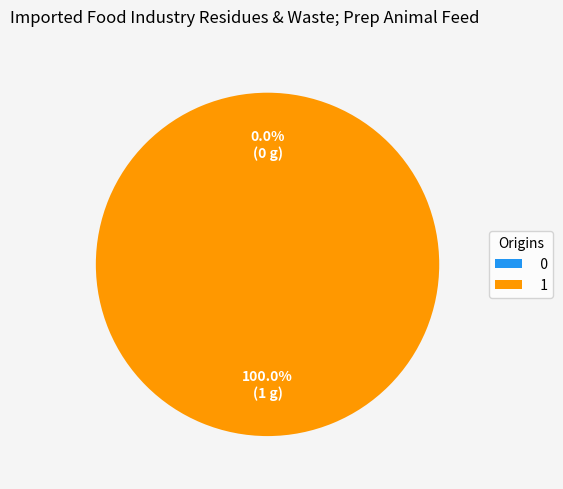

Rank the categories by value from highest to lowest.

1, 0